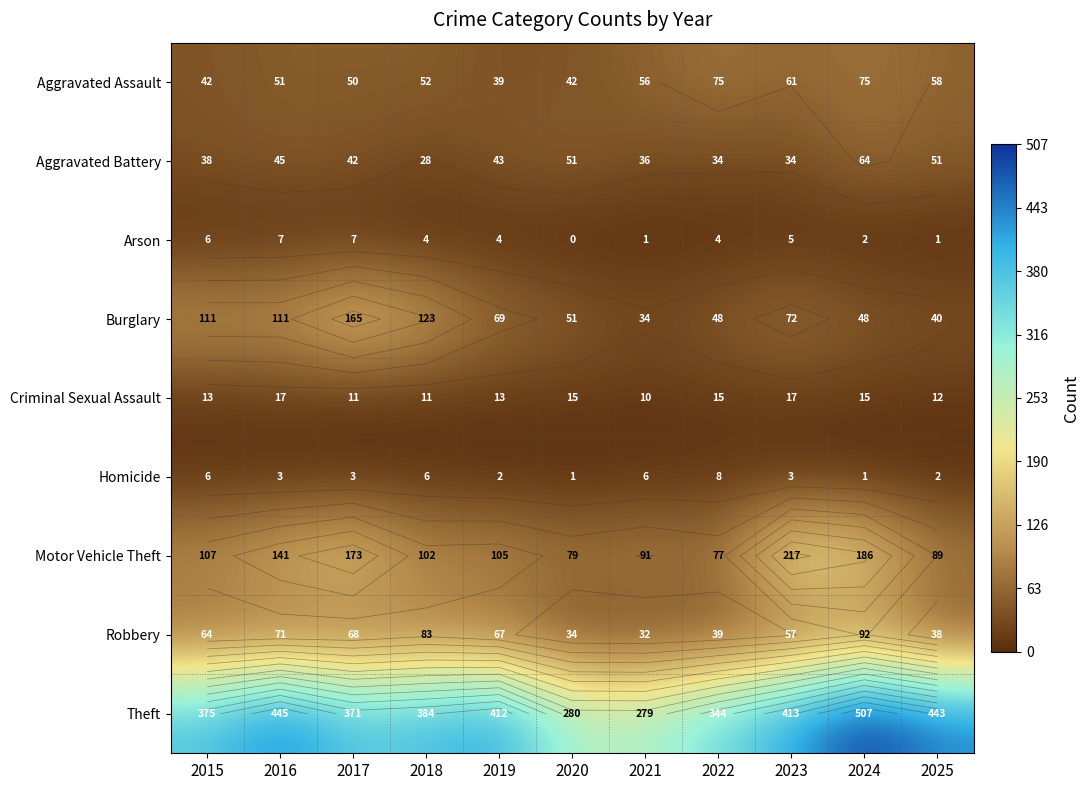

At which label does Theft reach its peak?

2024